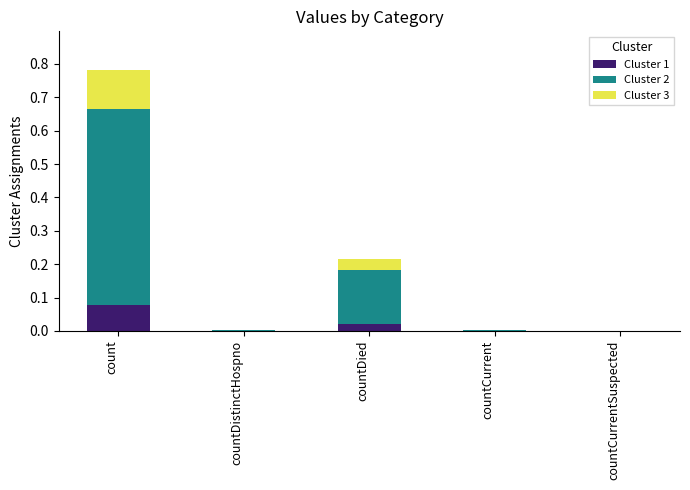

Are the bars horizontal?

No